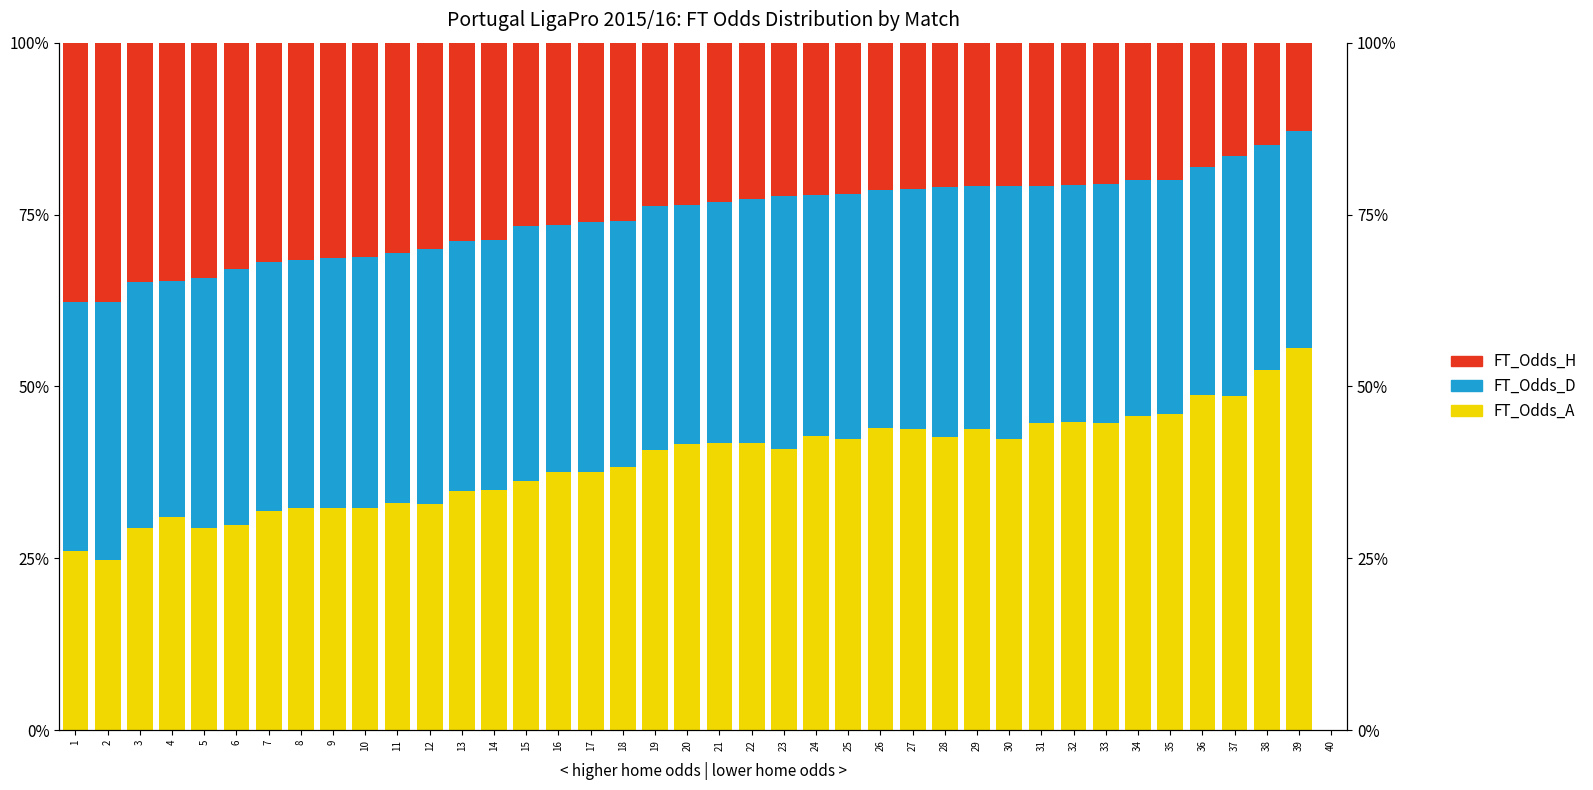

Which series changed the most between 13 and 15?

FT_Odds_H